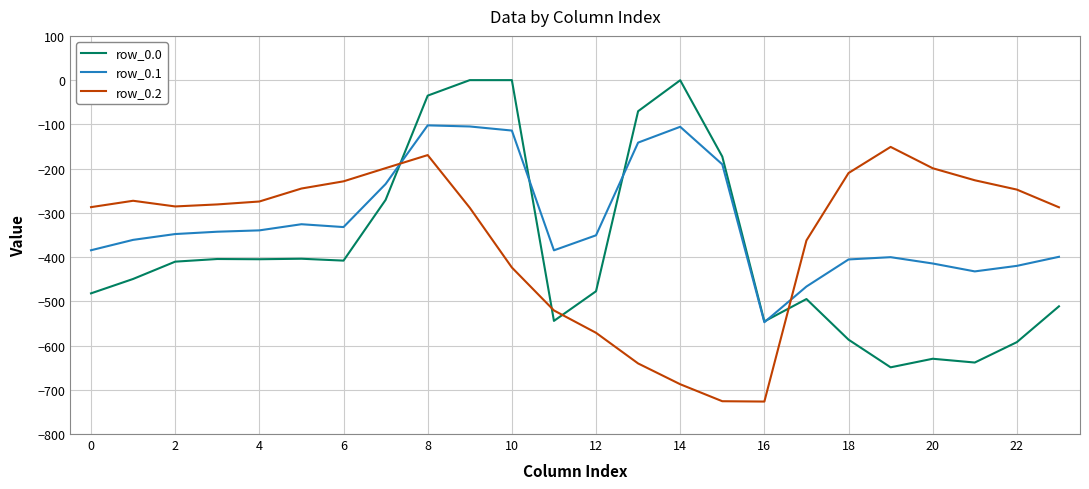

Which series has the largest range (max minus min)?

row_0.0